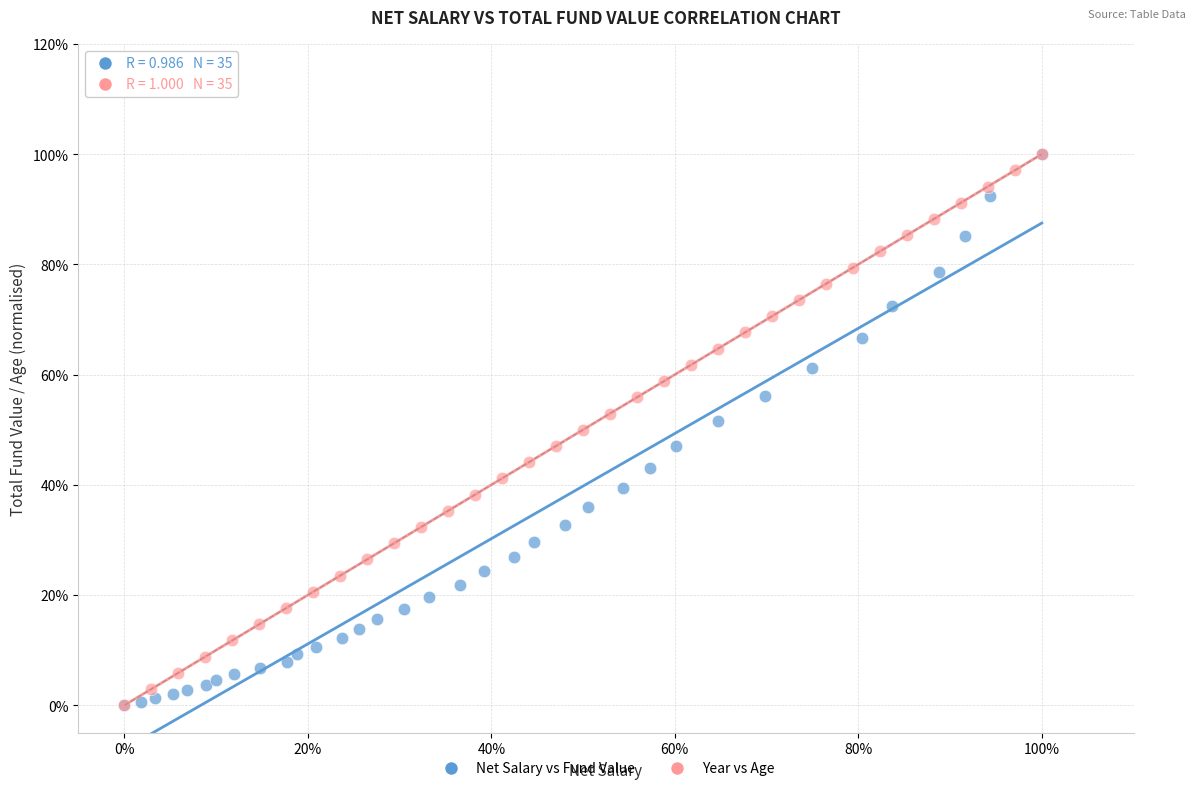

What are all the series names shown in the legend?

Net Salary vs Fund Value, Year vs Age